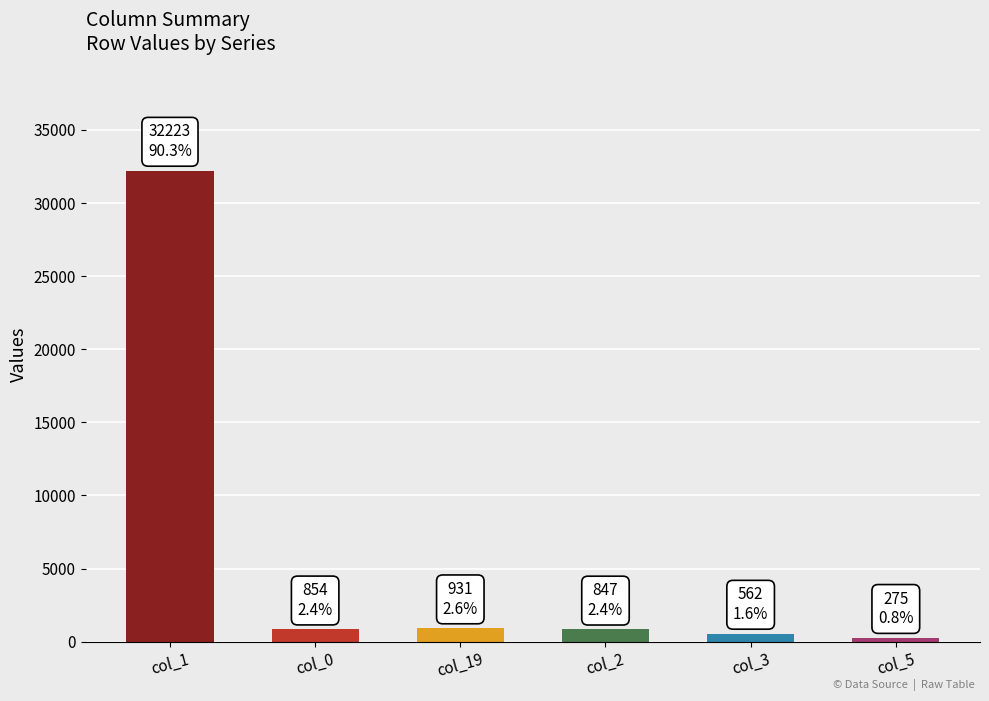

The value at col_1 is 8413. True or false?

False